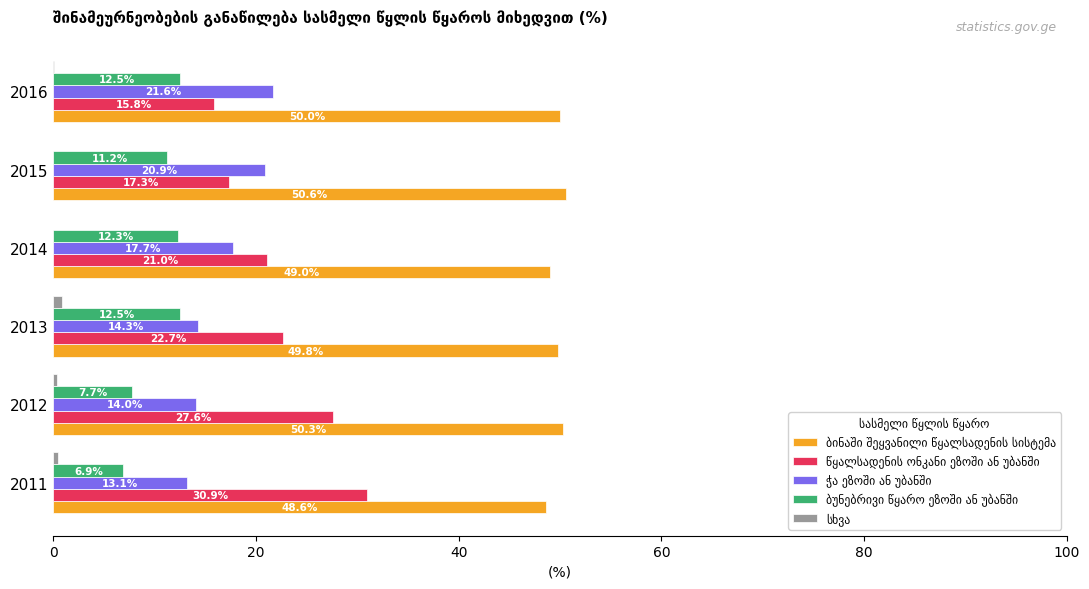

What is the total value across all series at 2012?

100.0